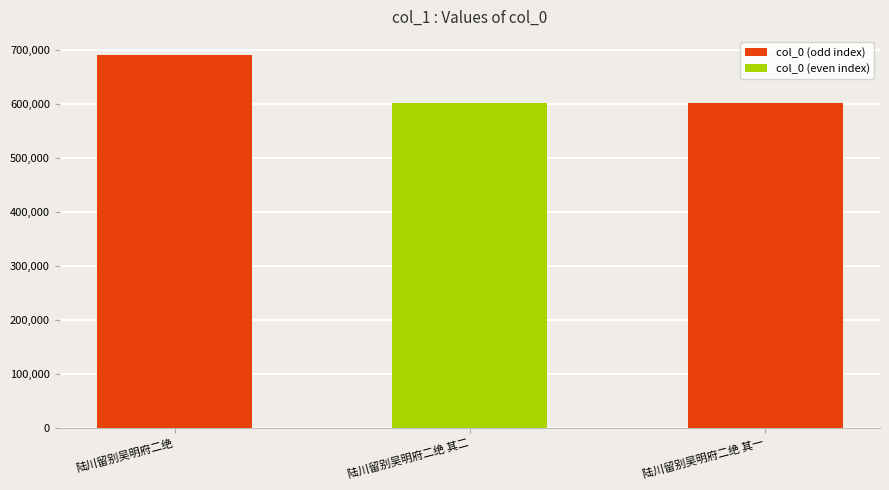

What is the label of the 2nd bar from the left?

陆川留别吴明府二绝 其二